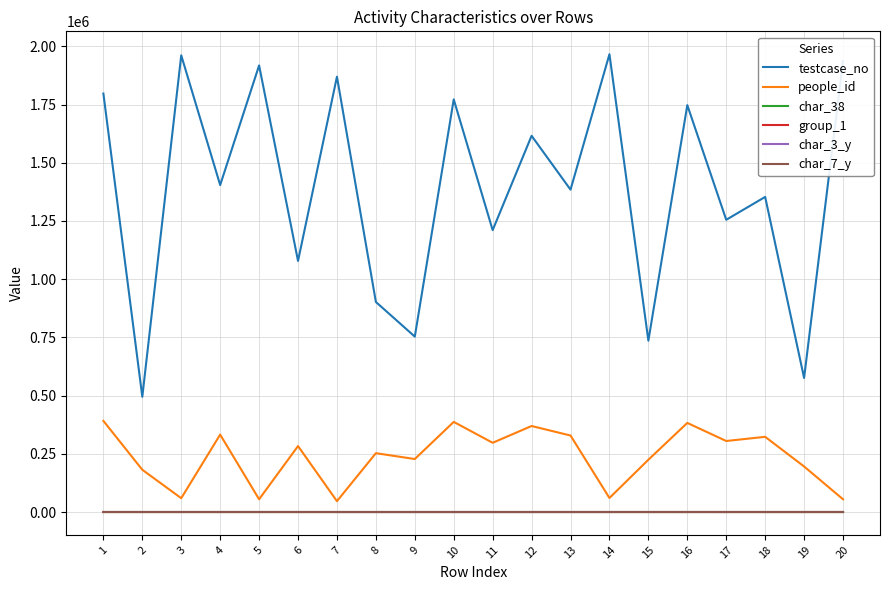

The value of group_1 at 2 is 2. True or false?

True